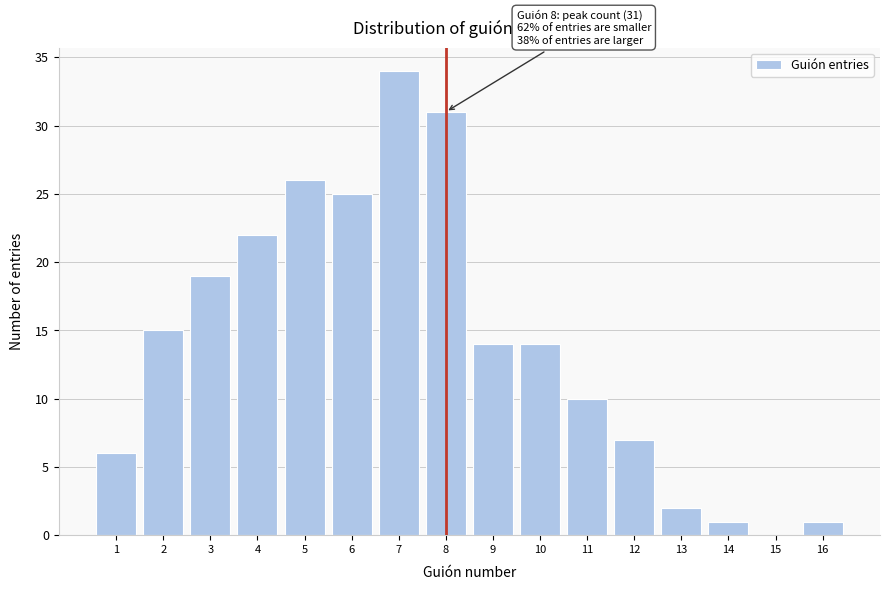

Reading left to right, transcribe all the data shown in this chart.

1=6	2=15	3=19	4=22	5=26	6=25	7=34	8=31	9=14	10=14	11=10	12=7	13=2	14=1	15=0	16=1